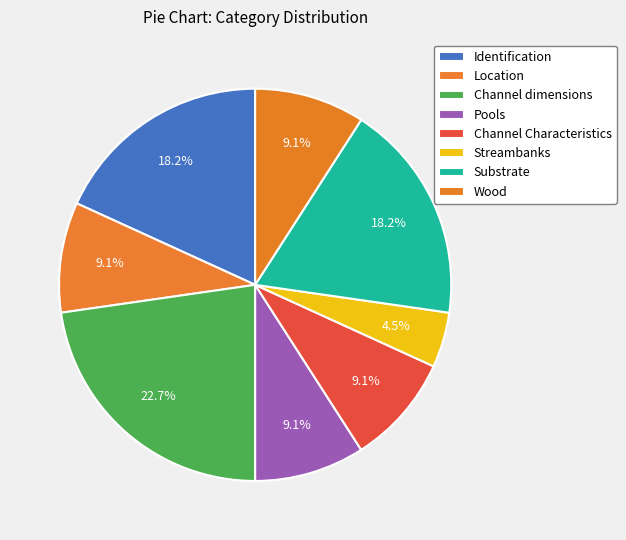

How many slices are in this pie chart?

8